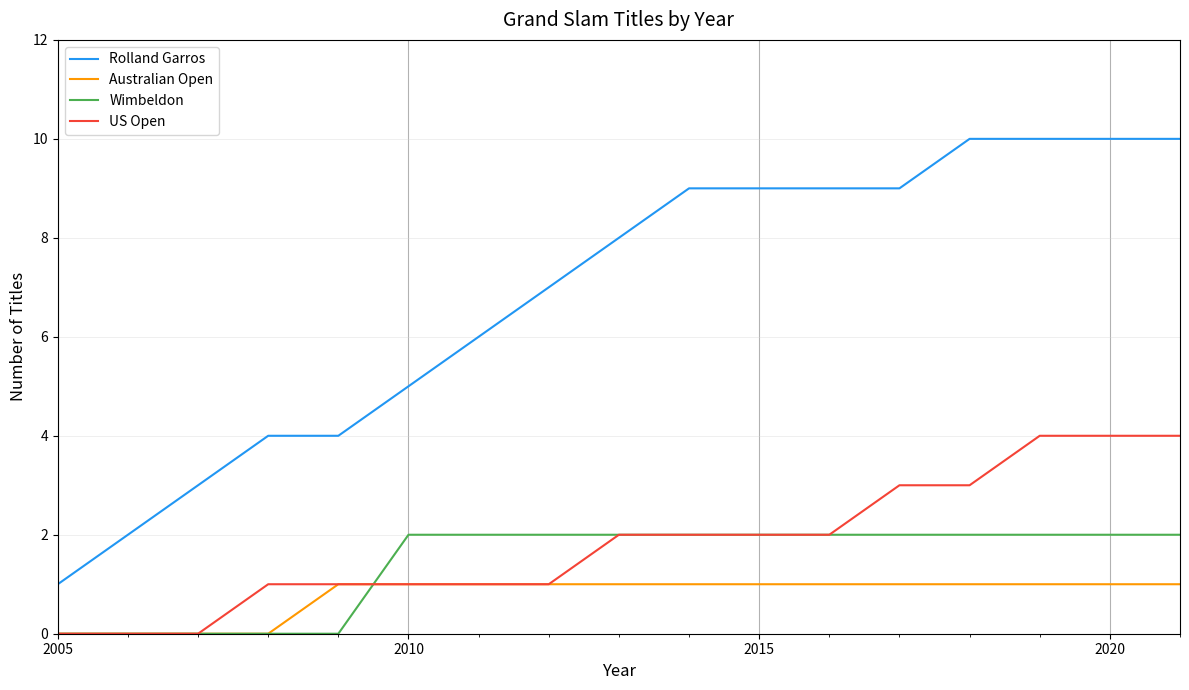

Which series has the largest total across all categories?

Rolland Garros